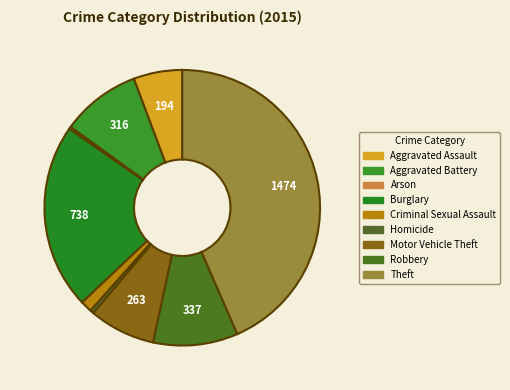

To the nearest percent, what percentage of the pie is Aggravated Battery?

9%